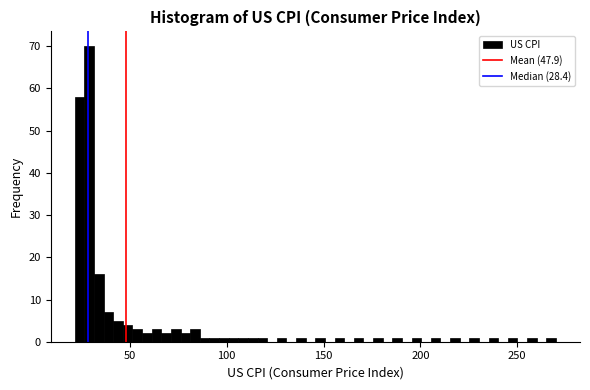

Read against the x-axis, roughly where is the centre of the tallest bar?

30